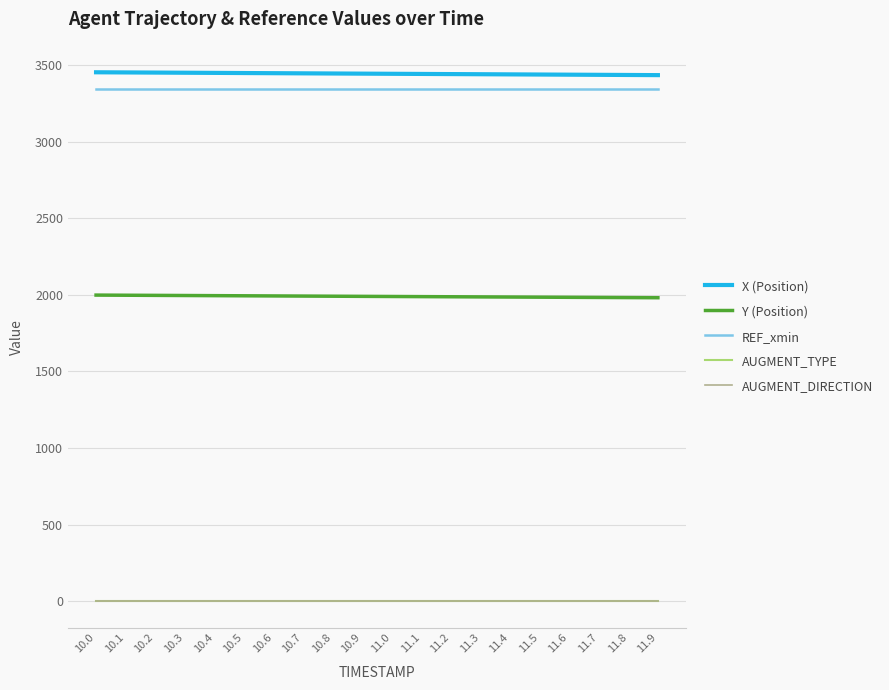

True or false: REF_xmin and AUGMENT_DIRECTION intersect in this chart.

False